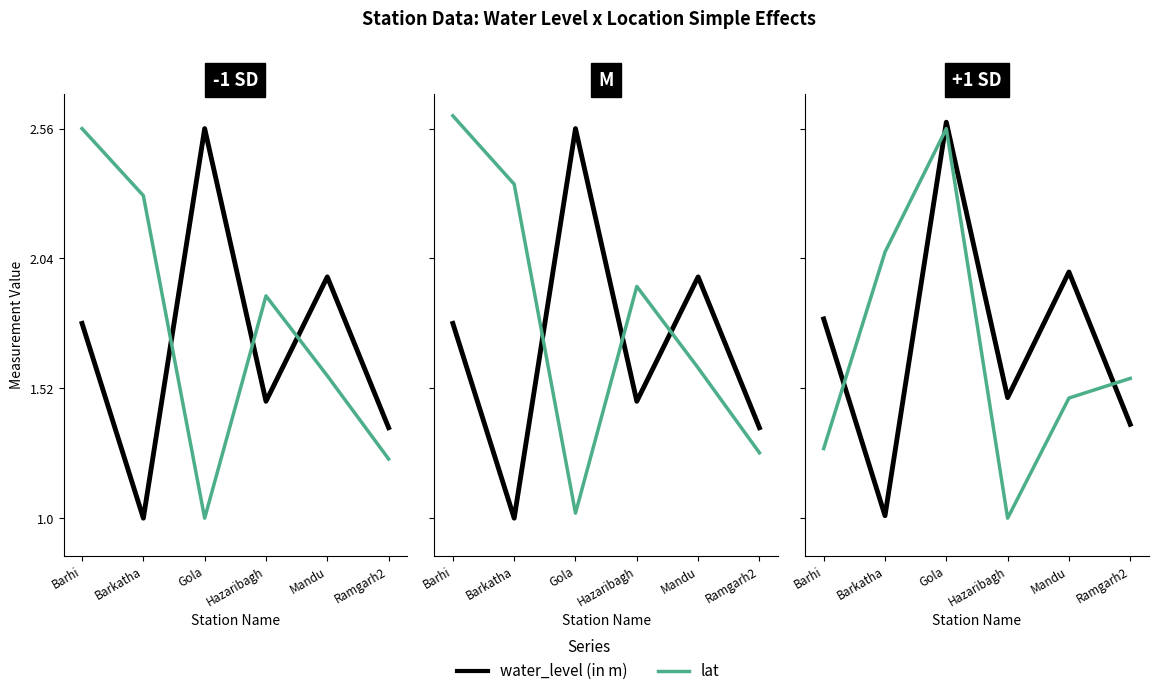

What is the spread (max minus min) of values at Hazaribagh?

0.5